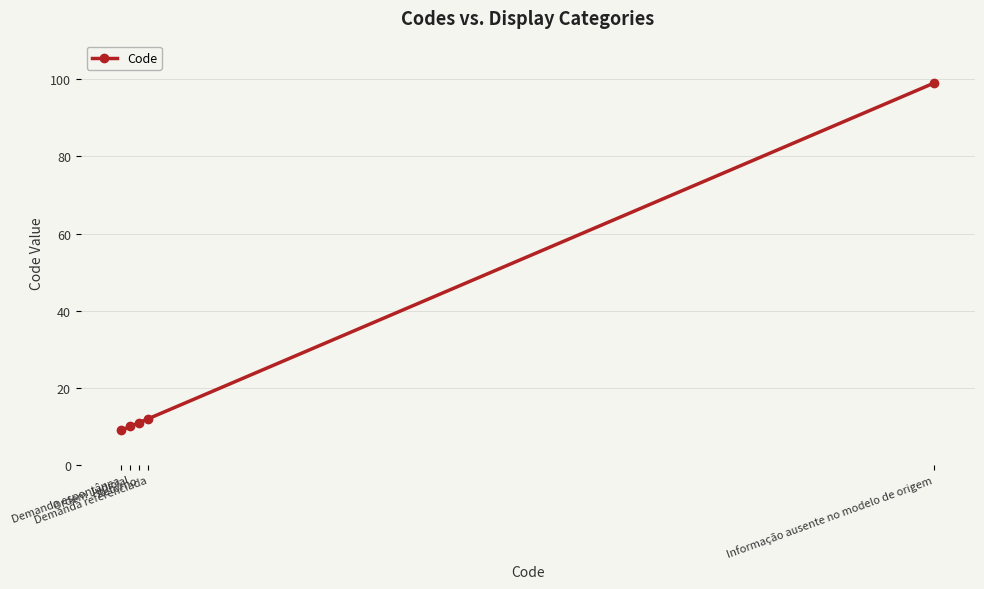

What is the maximum value shown in the chart?

99